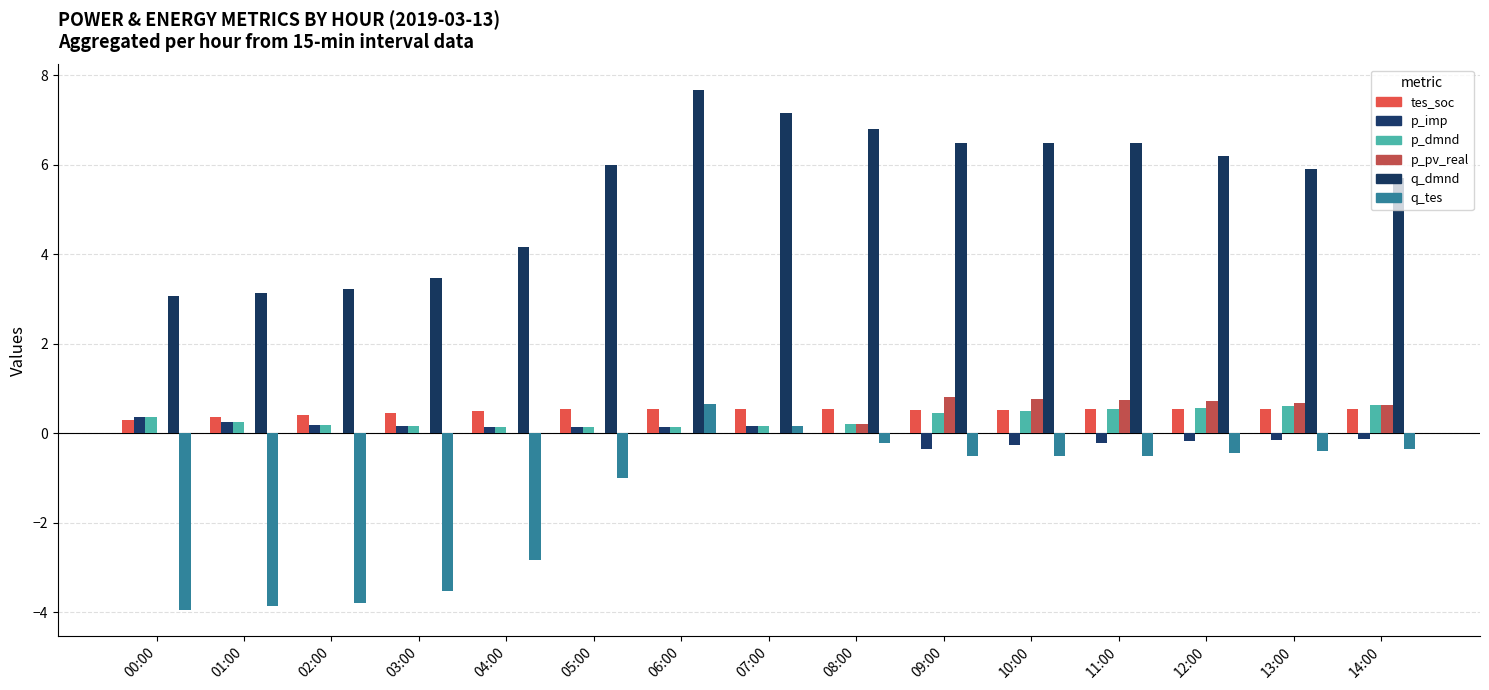

Which has a higher value, 07:00 or 14:00?

14:00